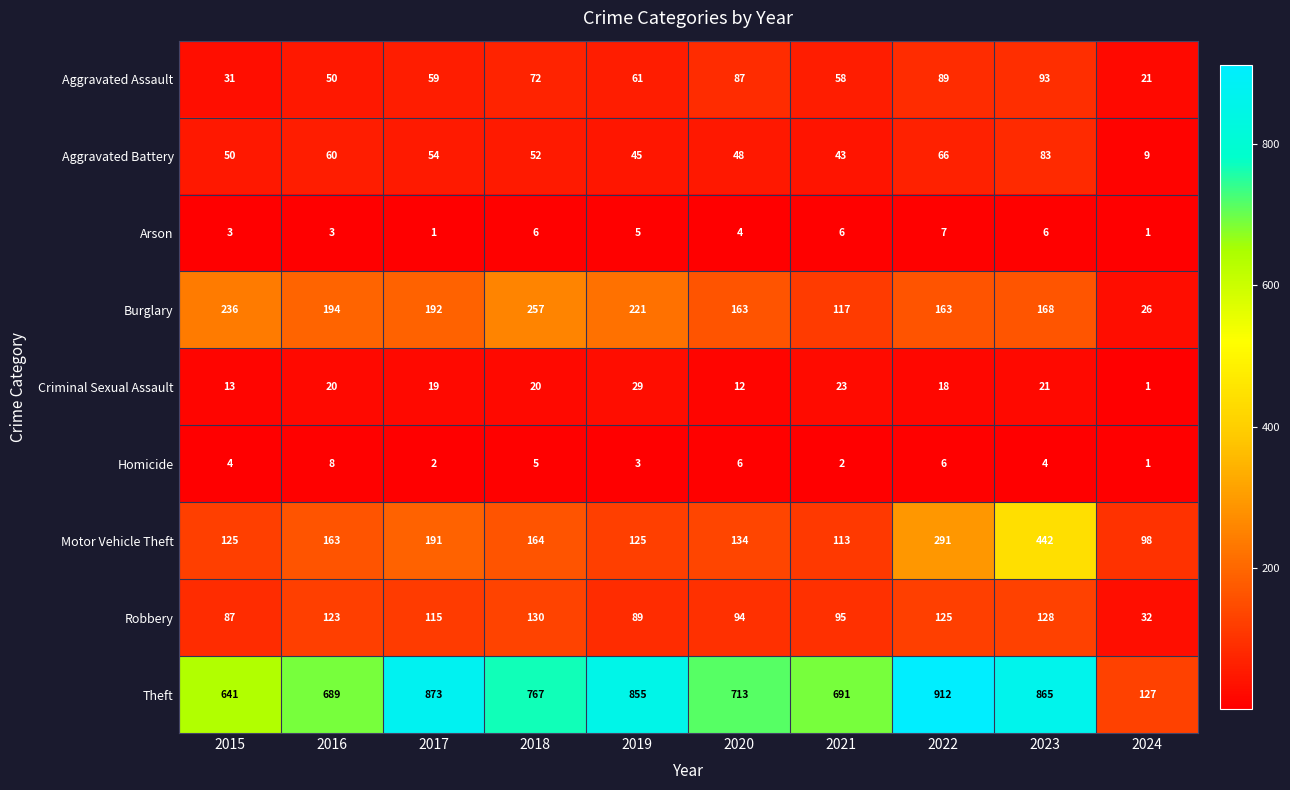

Between 2018 and 2021, which series saw the biggest shift?

Burglary